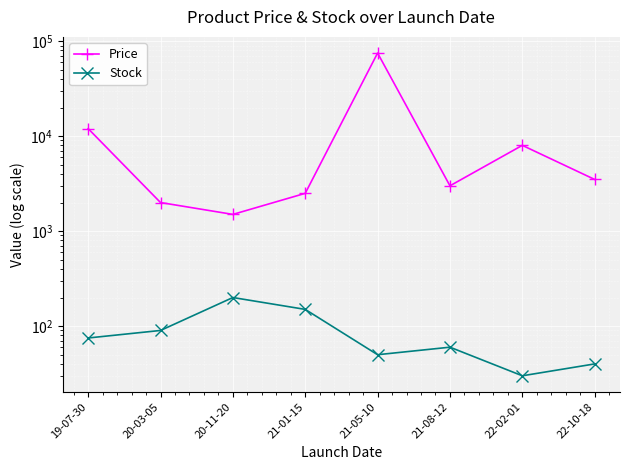

True or false: Stock and Price cross at least once.

False